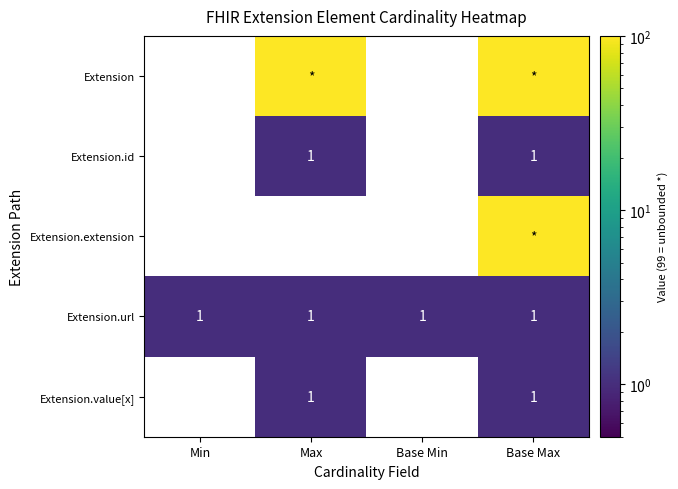

The Extension.id series shows 1 at Base Max. True or false?

True